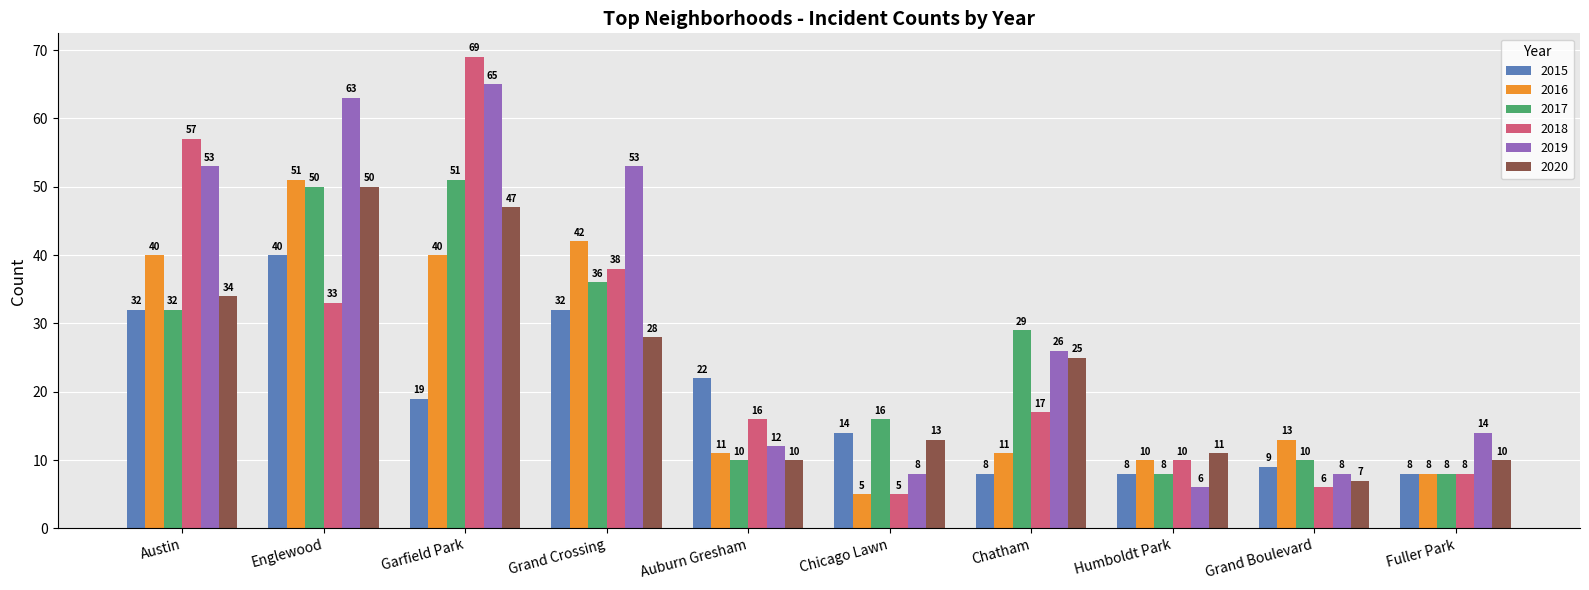

What value does the 2018 series have at Grand Crossing, to the nearest 5?

40